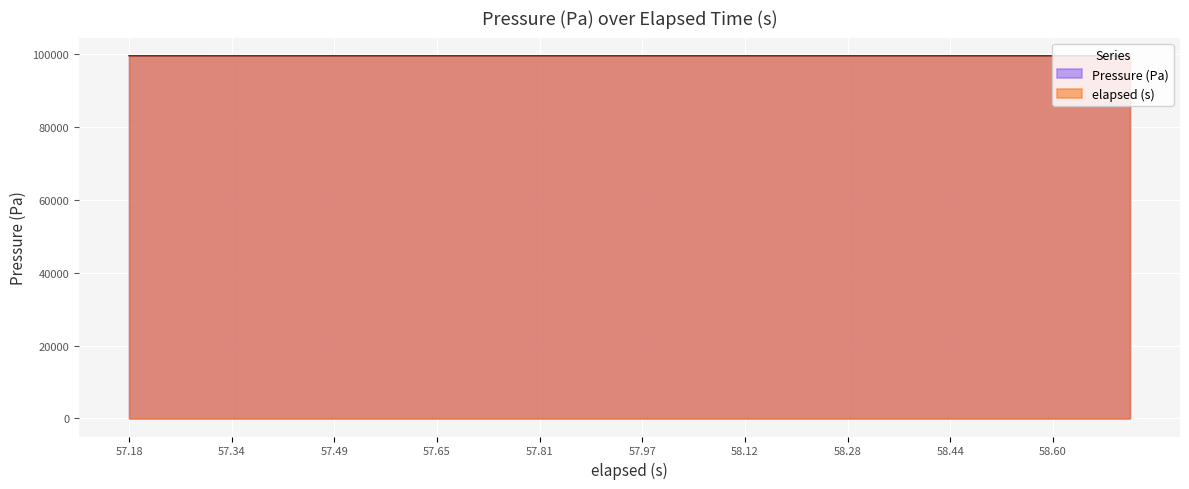

What position from the left is 35?

36